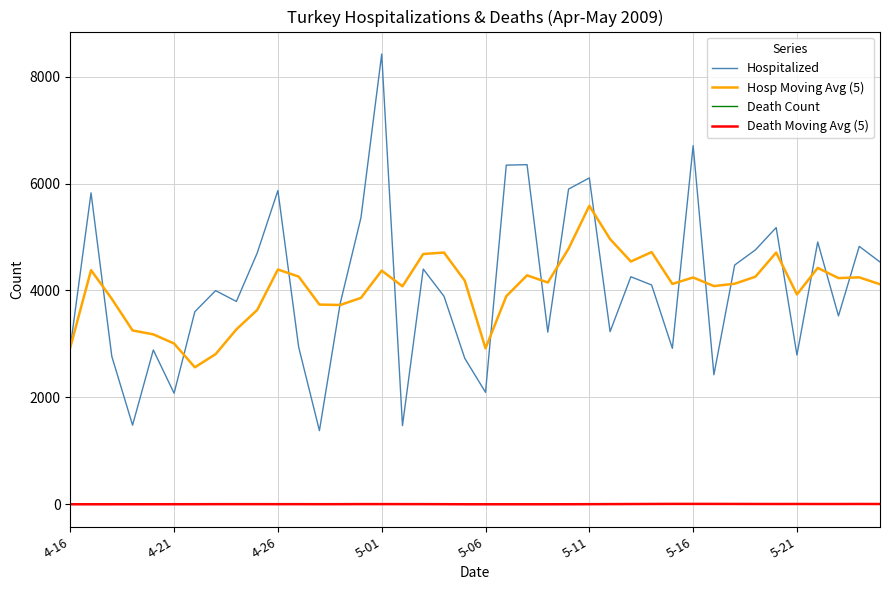

What is the maximum value shown in the chart?

8422.0